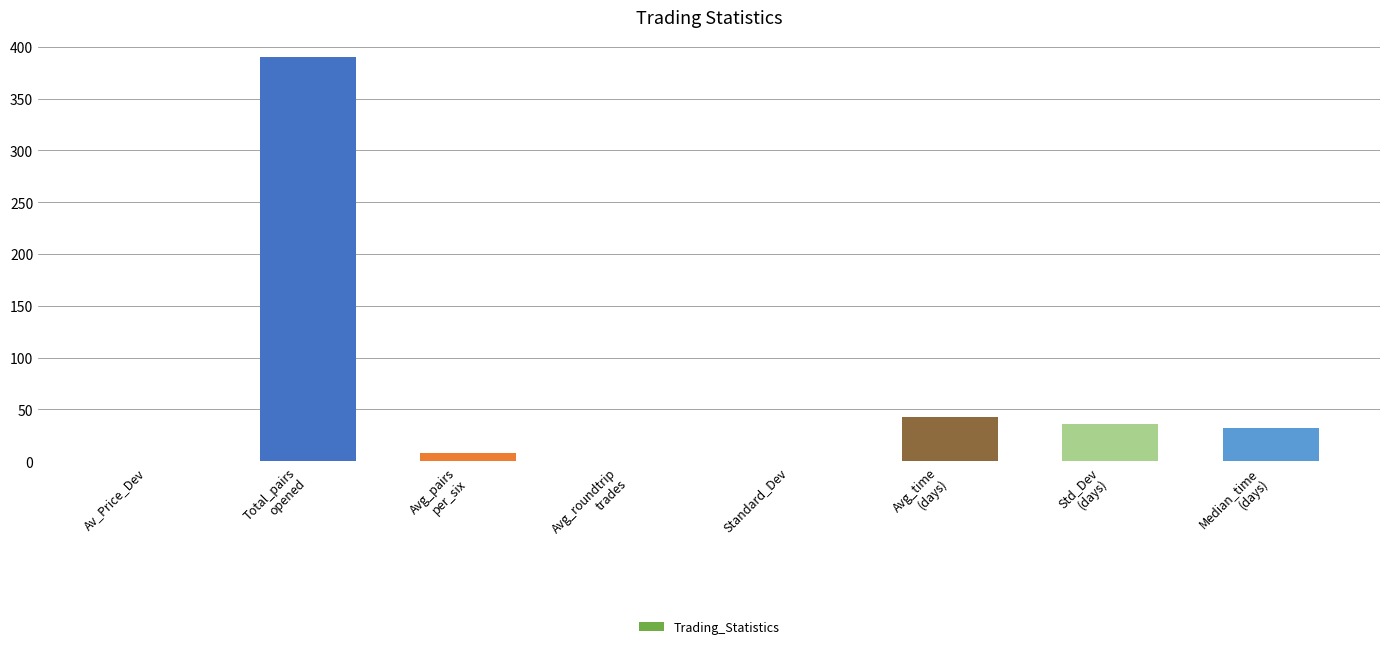

What is the sum of all values?

509.9